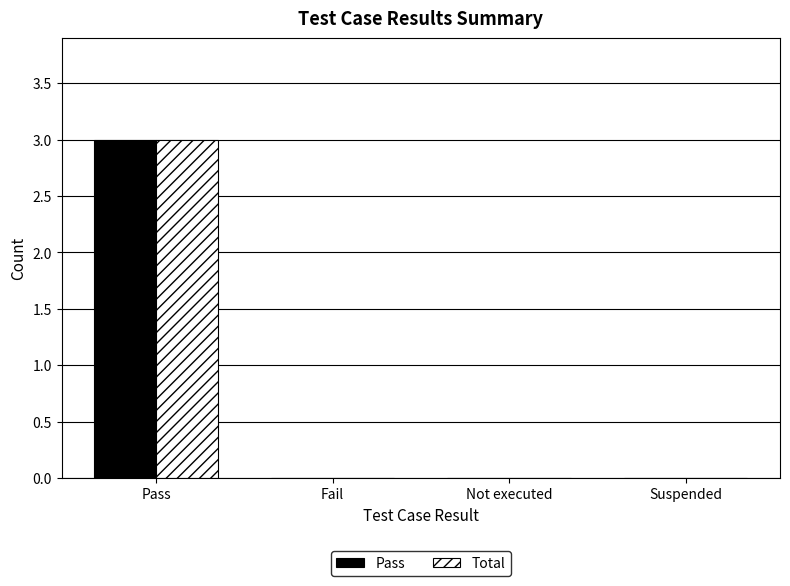

Count the number of data series in this chart.

2